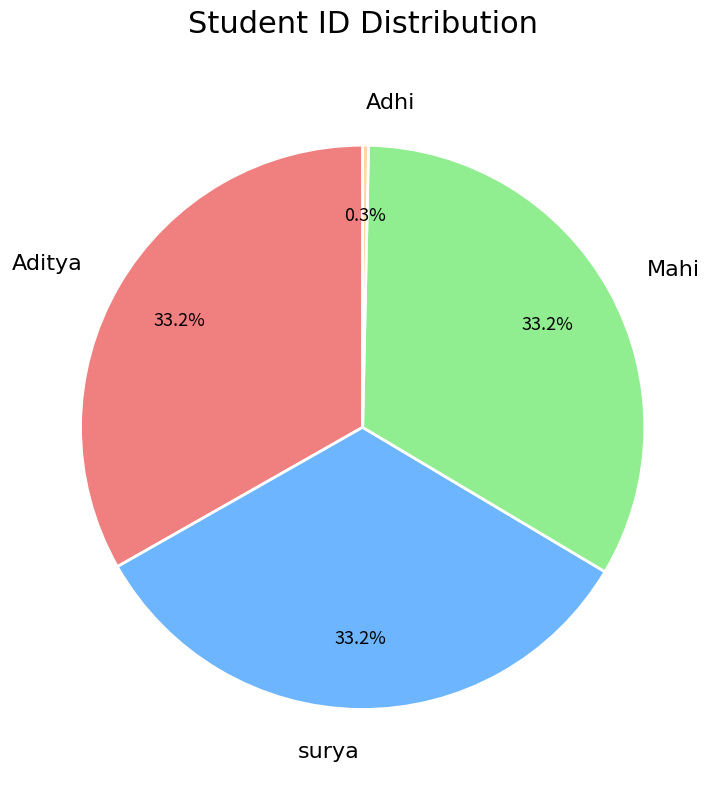

To the nearest percent, what is the difference between the largest and smallest slice percentages?

33%